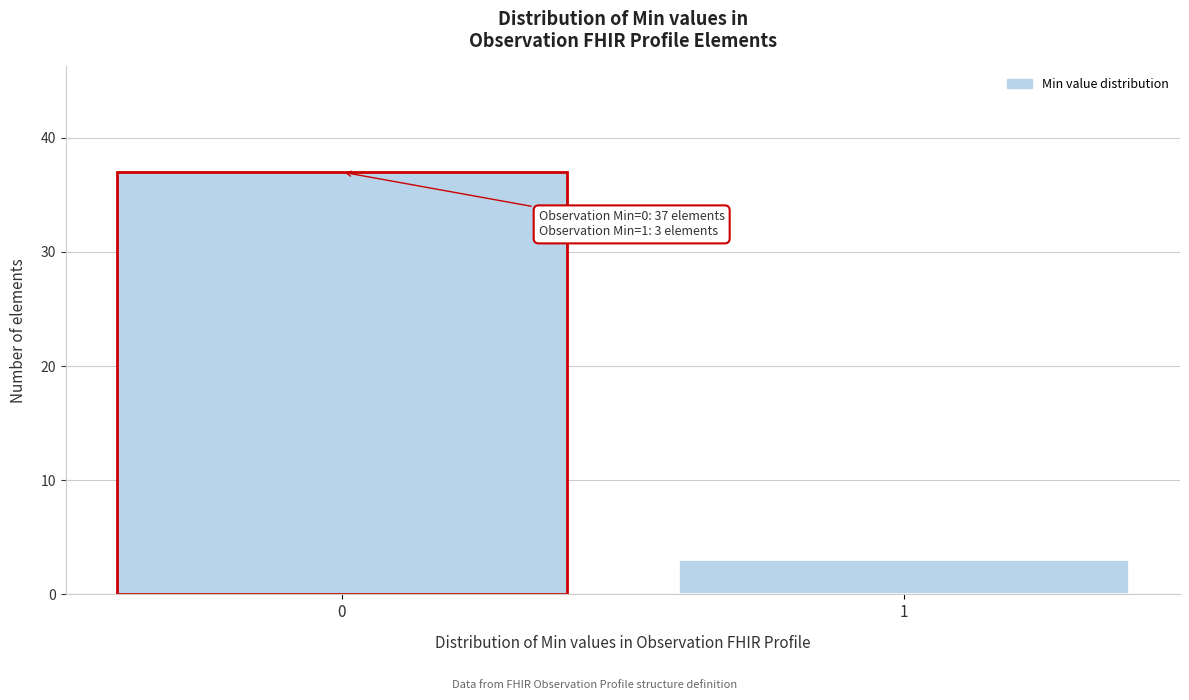

Reading left to right, what are all the values shown in this chart?

37	3